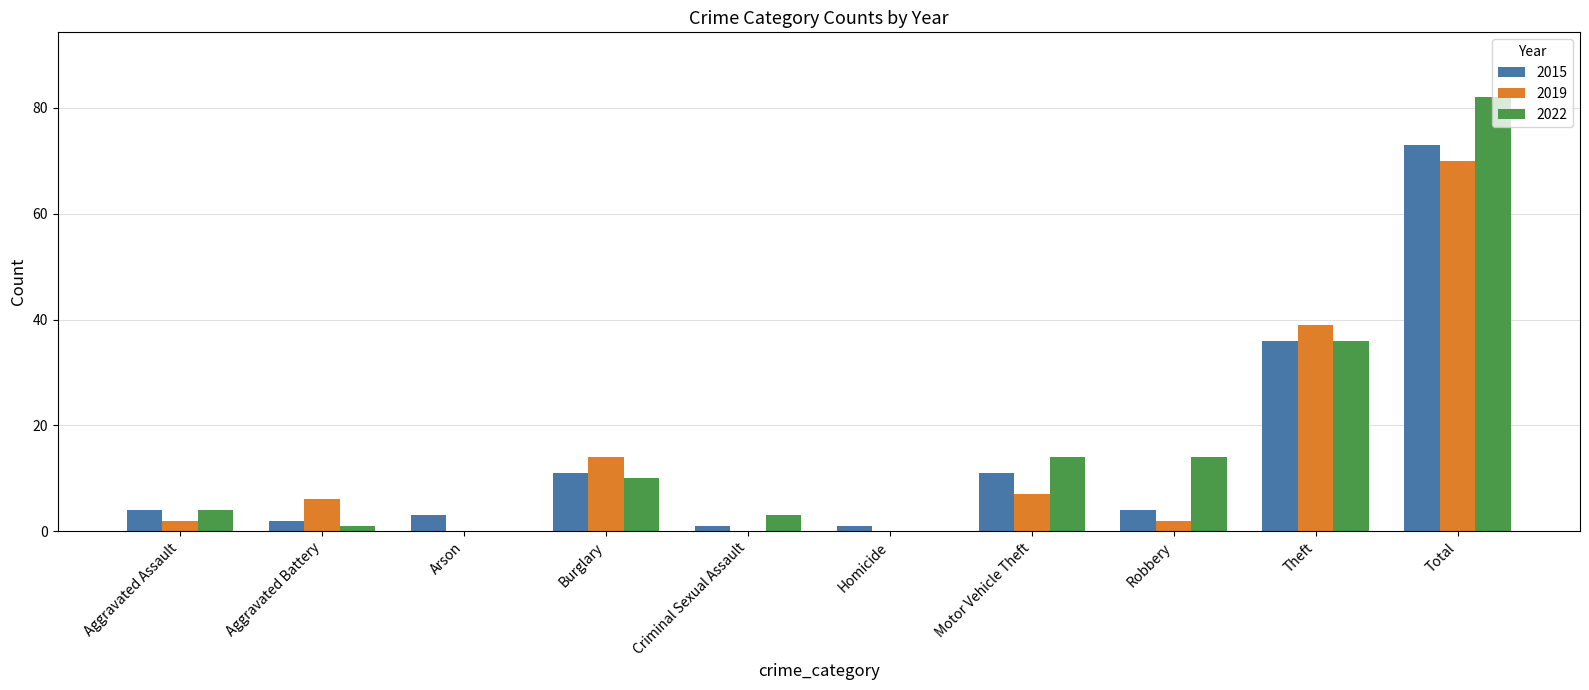

What is the sum of all 2015 values?

146